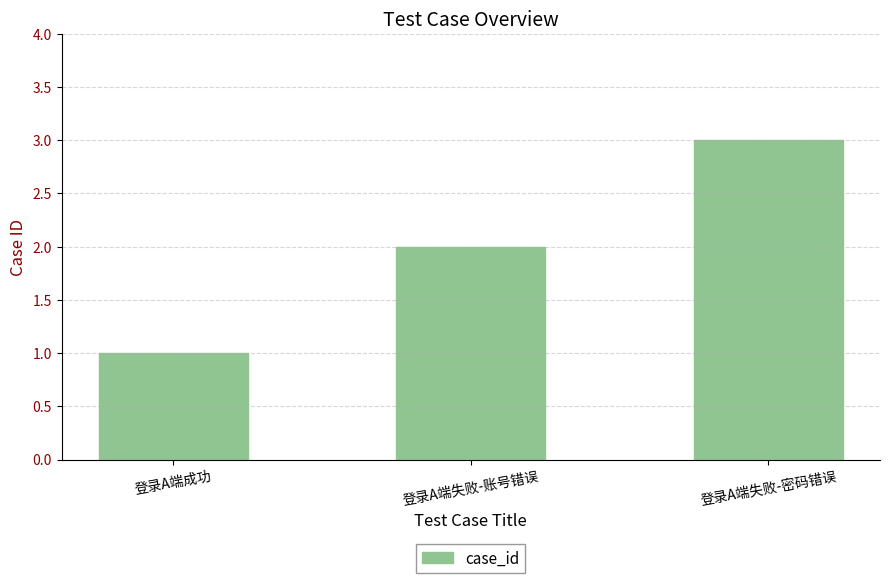

Reading left to right, what are all the values shown in this chart?

登录A端成功=1	登录A端失败-账号错误=2	登录A端失败-密码错误=3